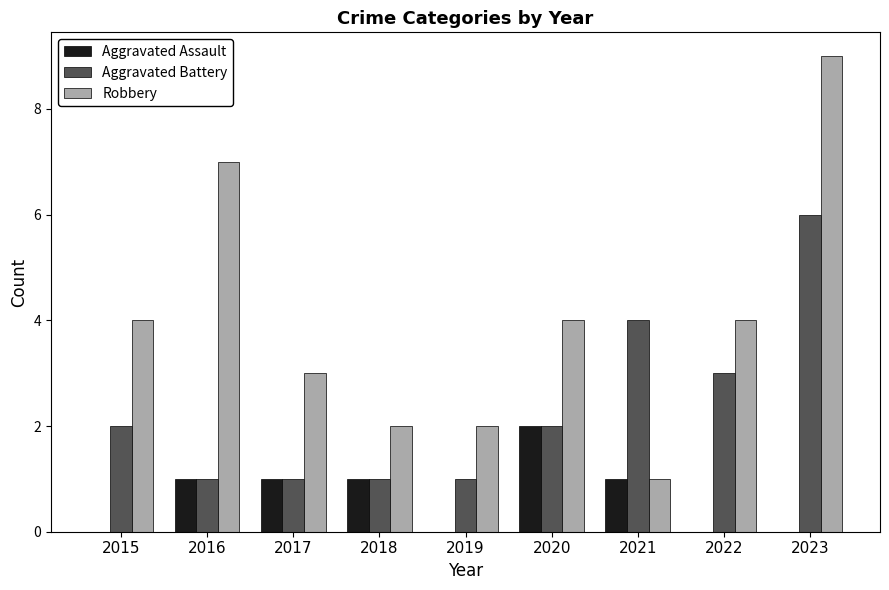

Is the value of Aggravated Battery at 2016 greater than the value of Aggravated Assault at 2023?

Yes